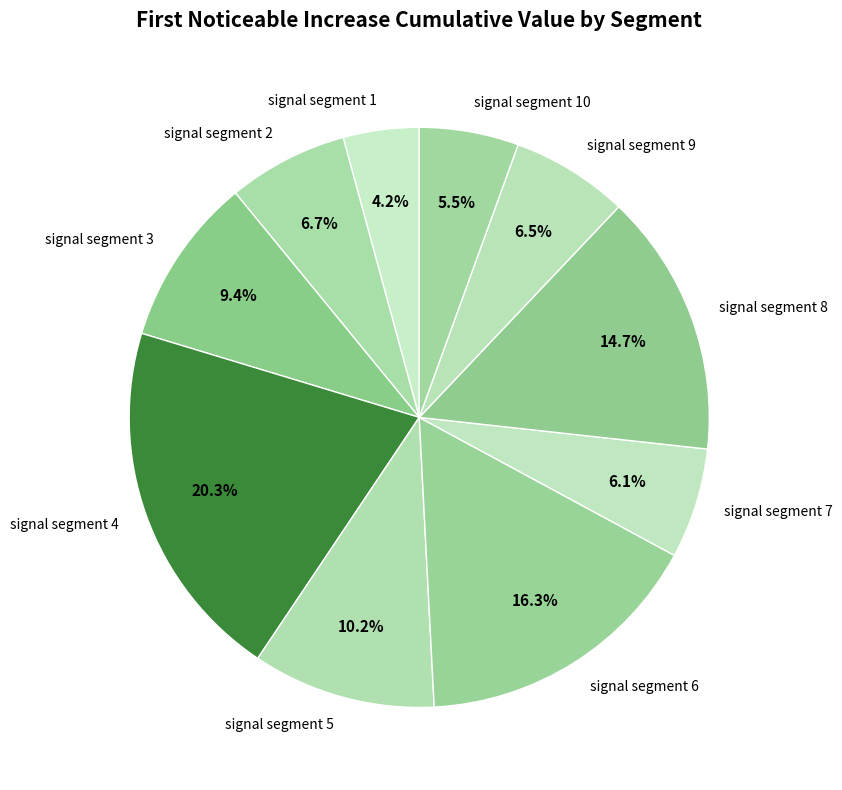

Is there any slice that represents more than half of the pie?

No